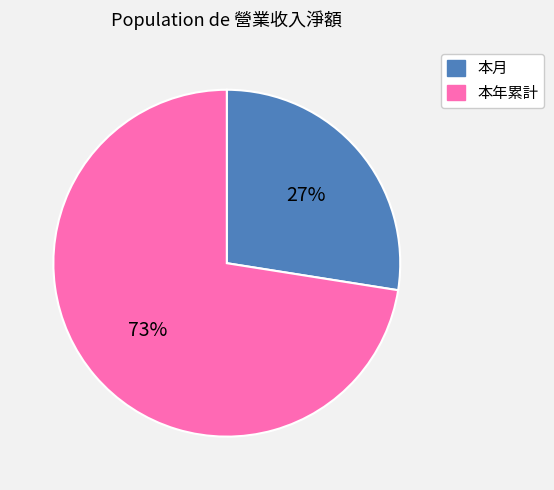

Rank the categories by value from lowest to highest.

本月, 本年累計